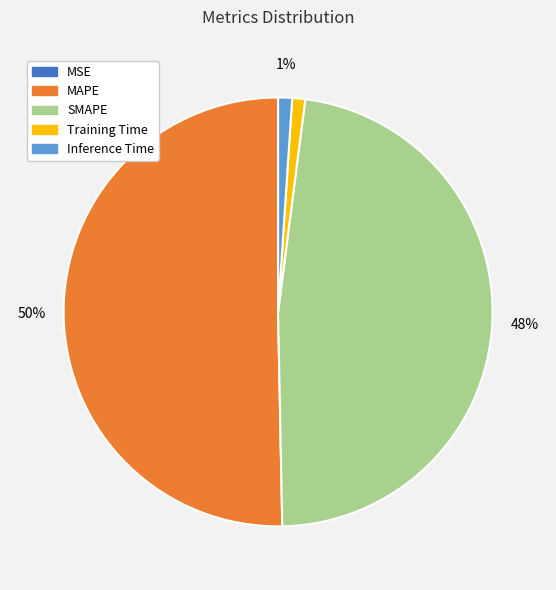

Is the sum of Training Time and Inference Time greater than half?

No